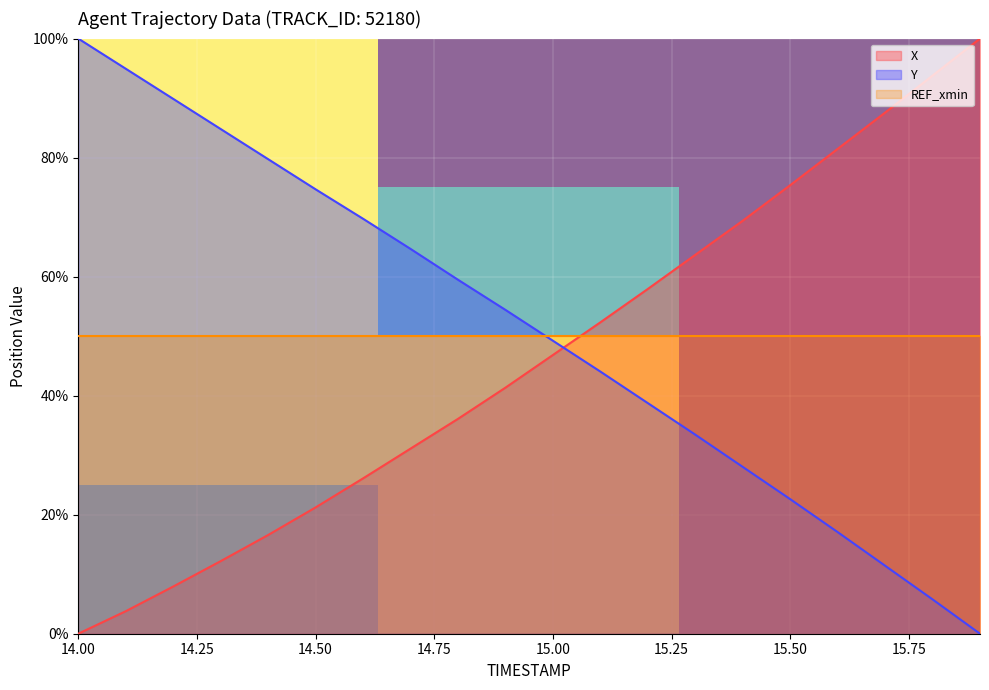

Which series ends up on top after the final intersection of X and Y?

X